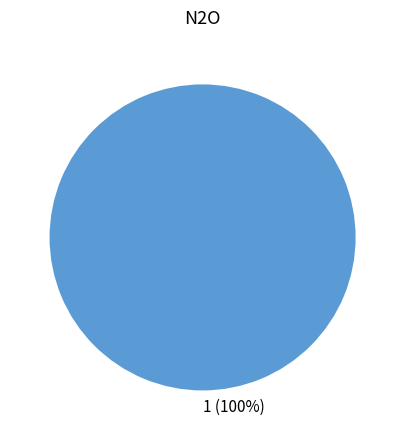

How many slices are in this pie chart?

1